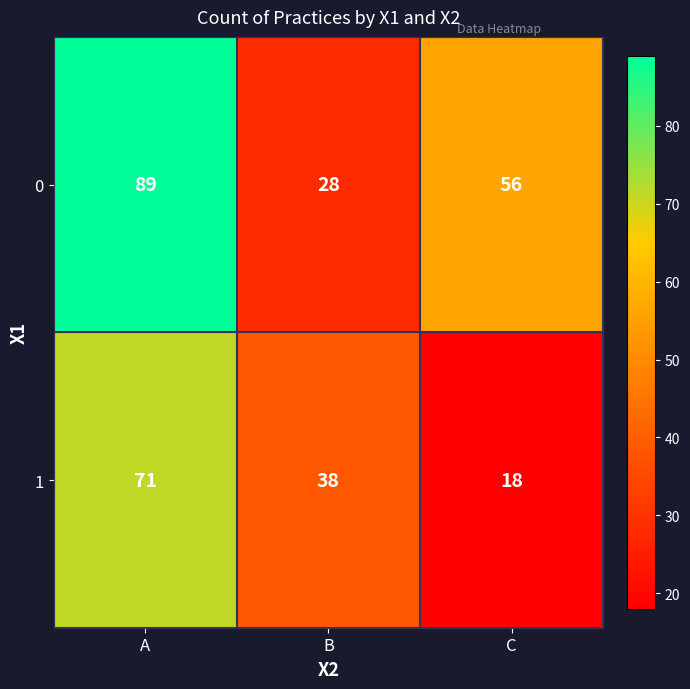

Which series has the largest total across all categories?

0